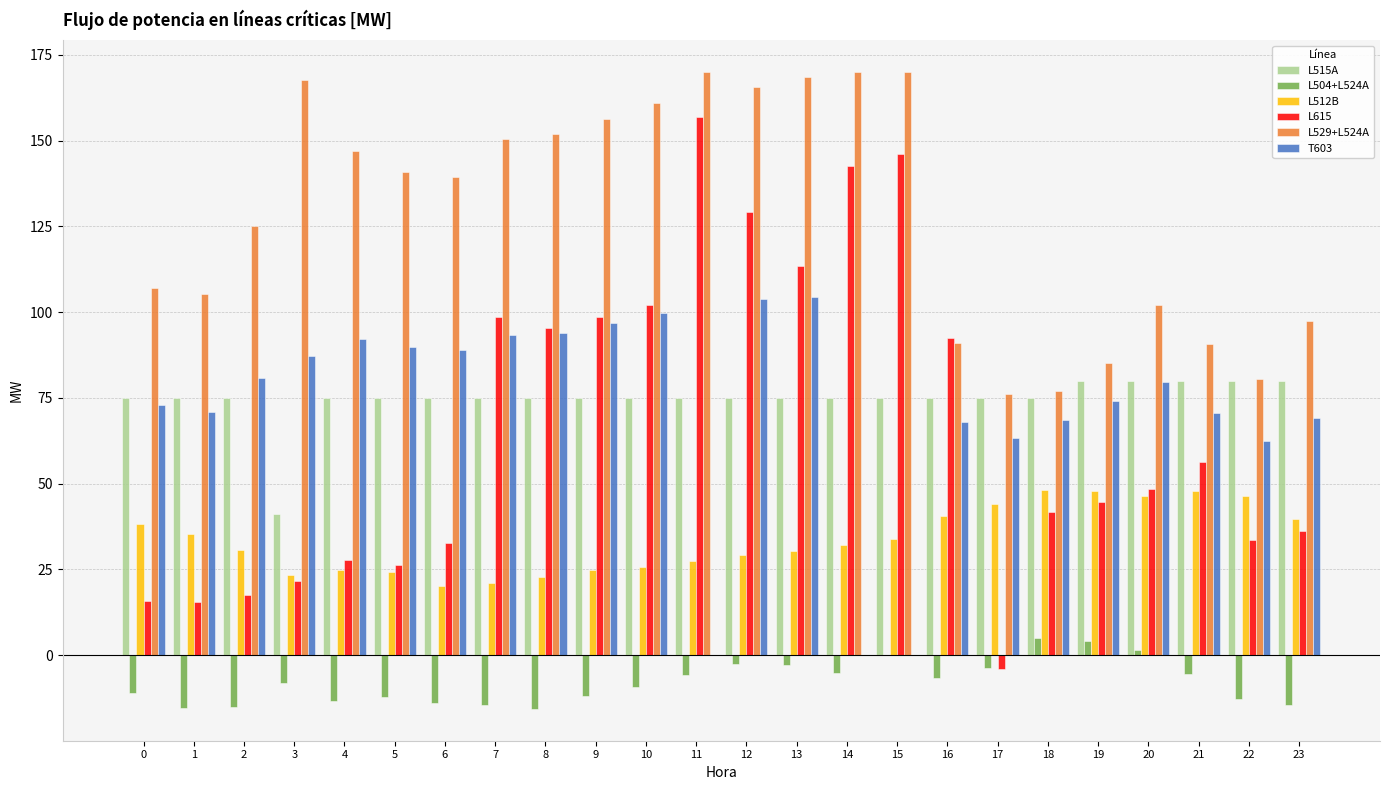

The T603 series shows 38.0 at 11. True or false?

False